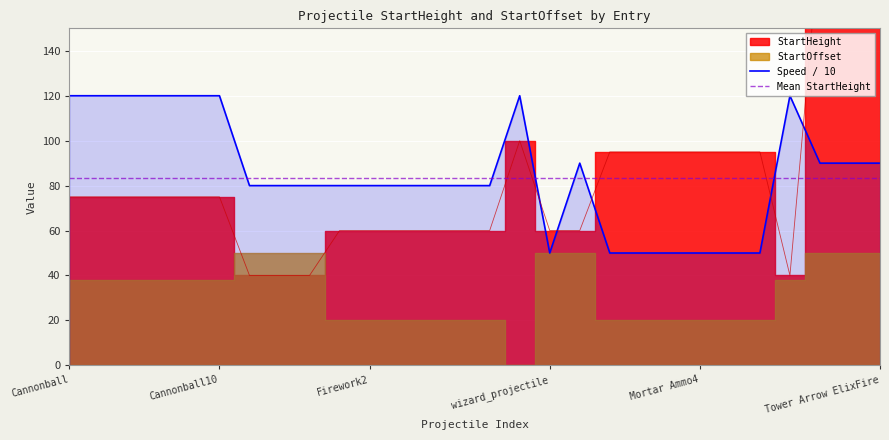

What is the maximum value for Speed / 10?

120